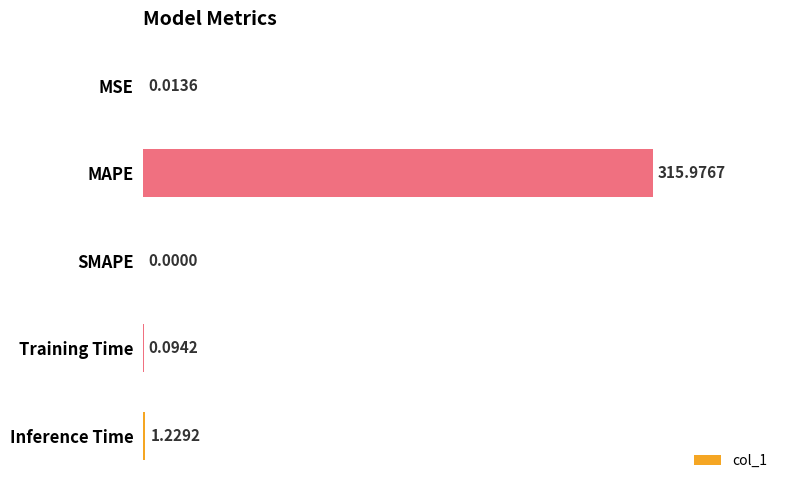

Which category has the highest value across all series?

MAPE